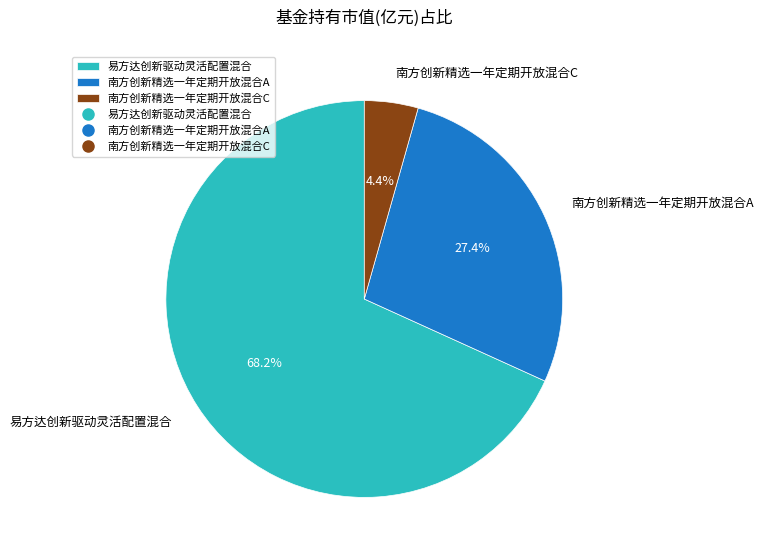

What is the smallest slice in the pie chart?

南方创新精选一年定期开放混合C